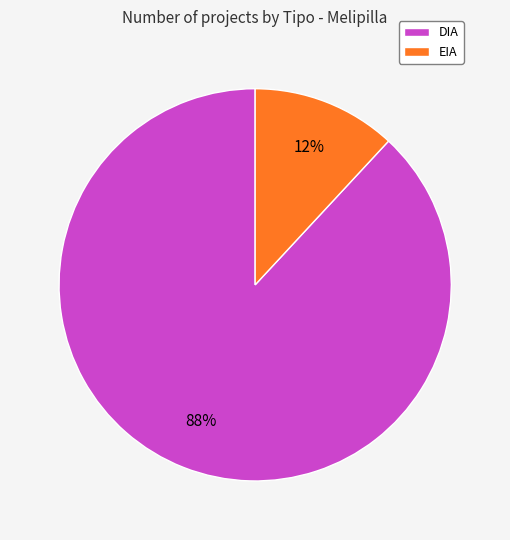

Does DIA represent more than half of the total?

Yes